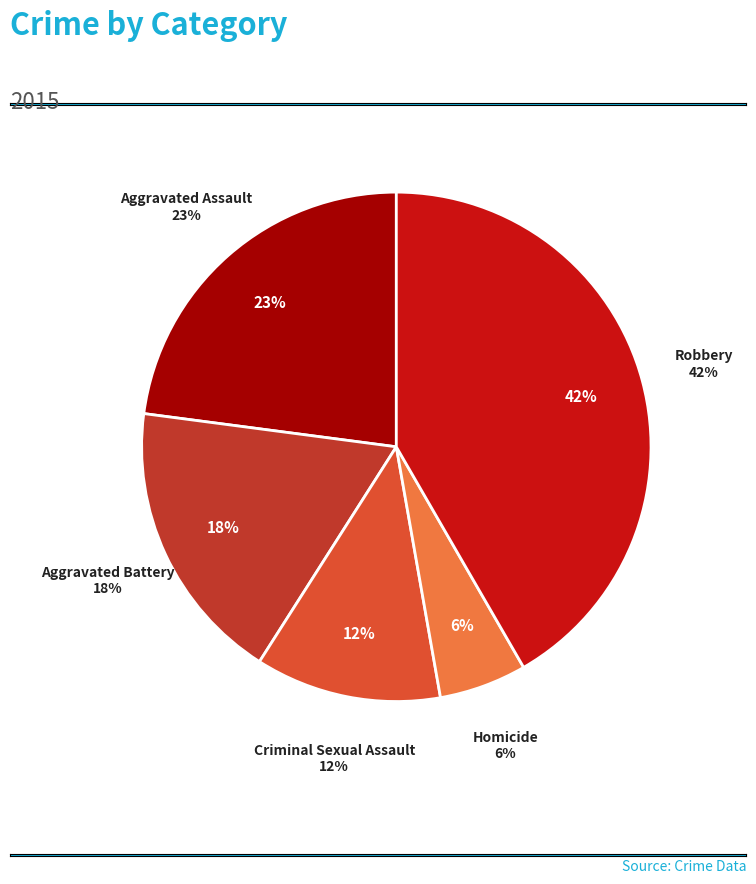

To the nearest percent, what percentage of the pie is Homicide?

6%